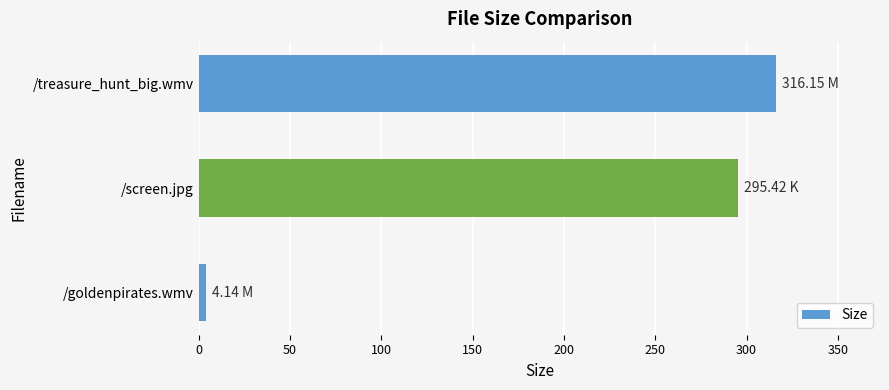

What is the sum of the values at /screen.jpg and /treasure_hunt_big.wmv?

611.6